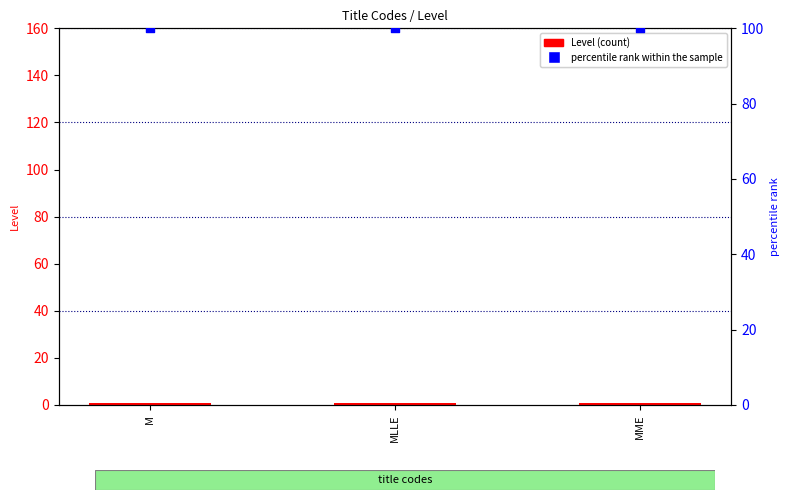

Which series has the largest total across all categories?

percentile rank within the sample